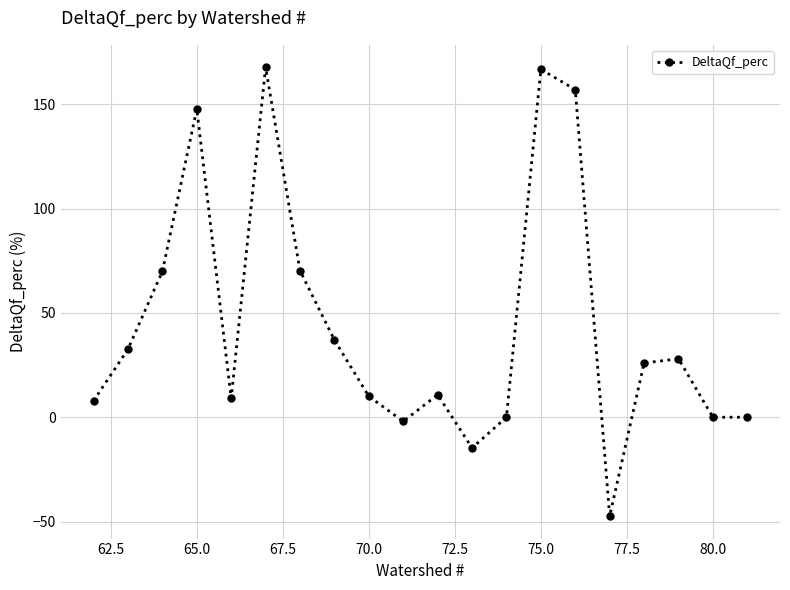

What is the difference between the maximum and minimum values?

215.1